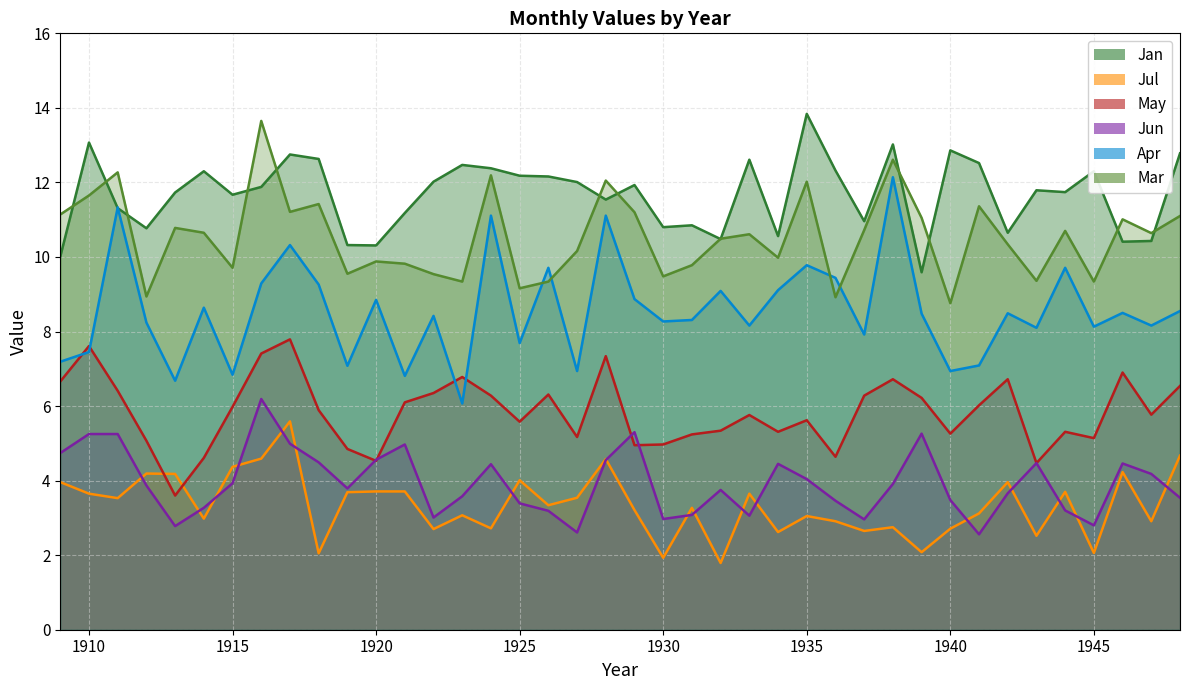

What is the maximum value for Jul?

5.6